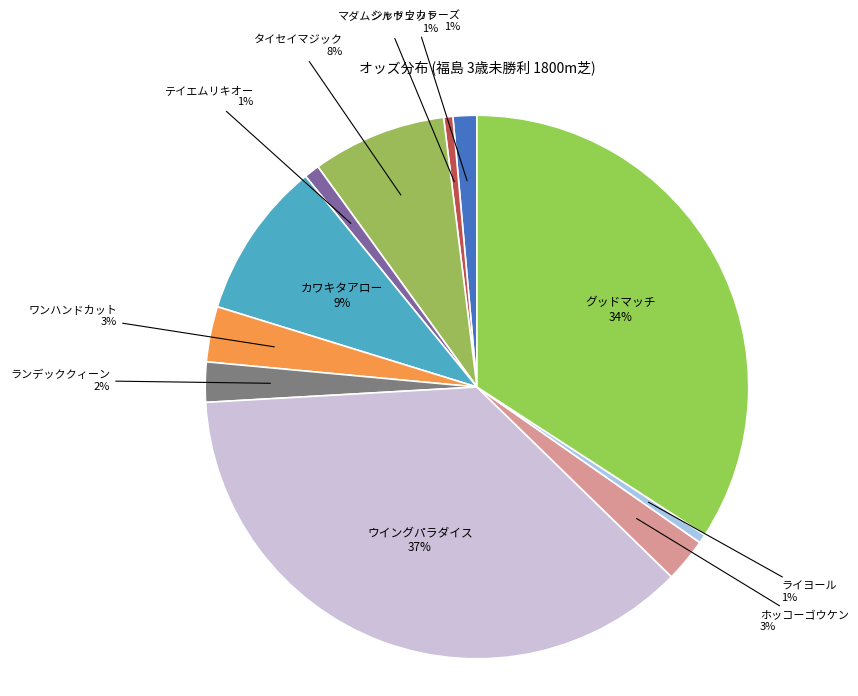

What is the largest slice in the pie chart?

ウイングパラダイス